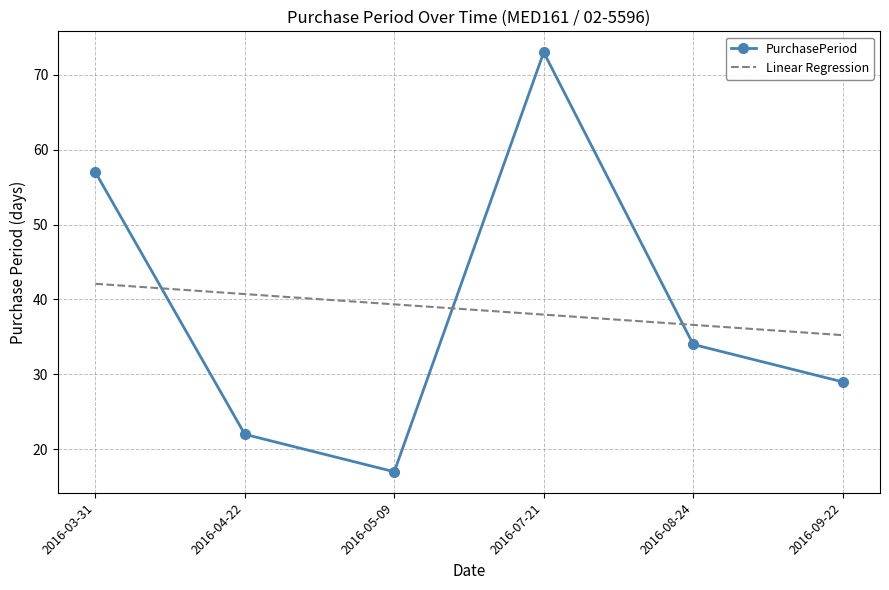

Is it true that the value at 2016-05-09 is 23?

False